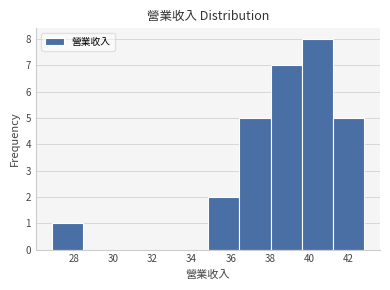

Reading left to right, transcribe this chart: for each bar, give the range it covers on the x-axis and its height. Neither the bar edges nor the heights are printed on the chart, so give them approximately, as read against the axes.

26.8 to 28.4: 1
28.4 to 30.0: 0
30.0 to 31.6: 0
31.6 to 33.2: 0
33.2 to 34.8: 0
34.8 to 36.4: 2
36.4 to 38.0: 5
38.0 to 39.6: 7
39.6 to 41.2: 8
41.2 to 42.8: 5